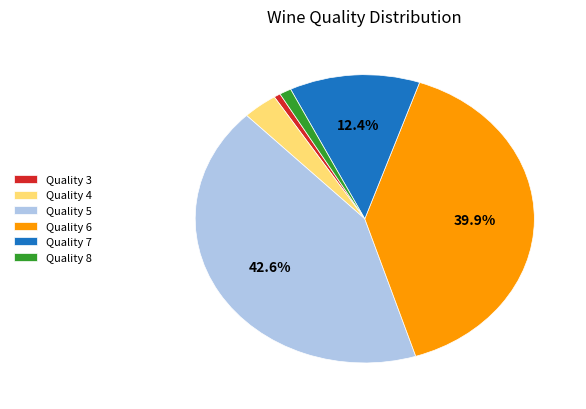

Rank the categories by value from lowest to highest.

Quality 3, Quality 8, Quality 4, Quality 7, Quality 6, Quality 5